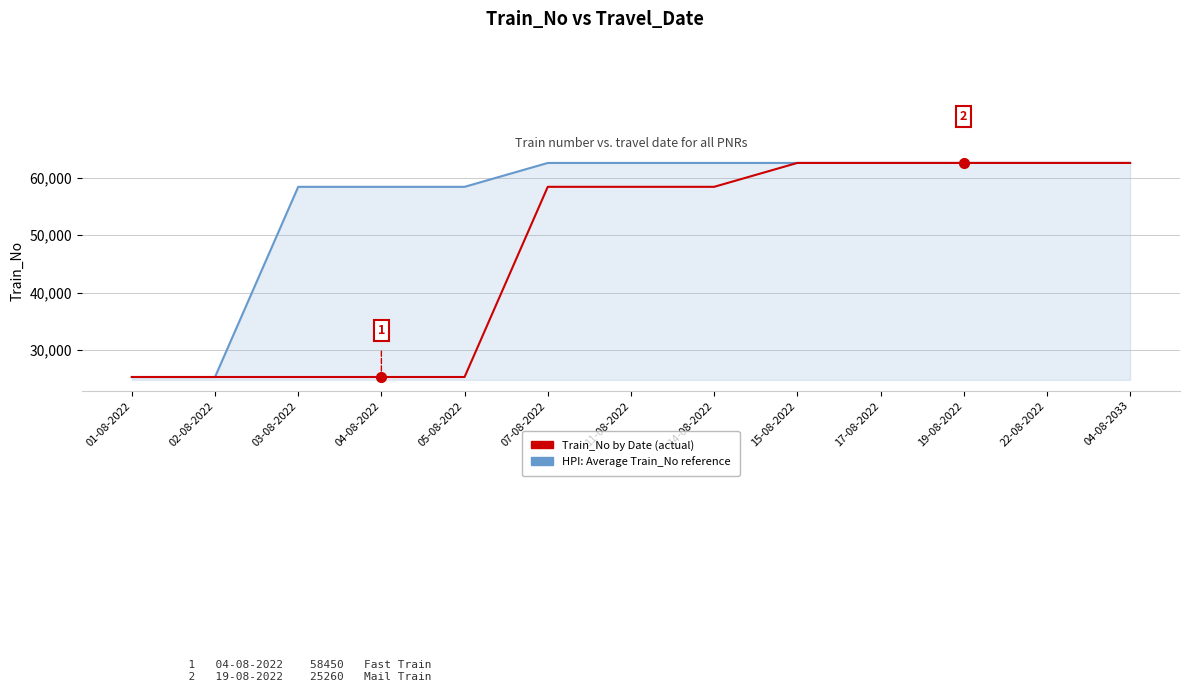

Which series changed the most between 11-08-2022 and 04-08-2033?

Train_No by Date (actual)